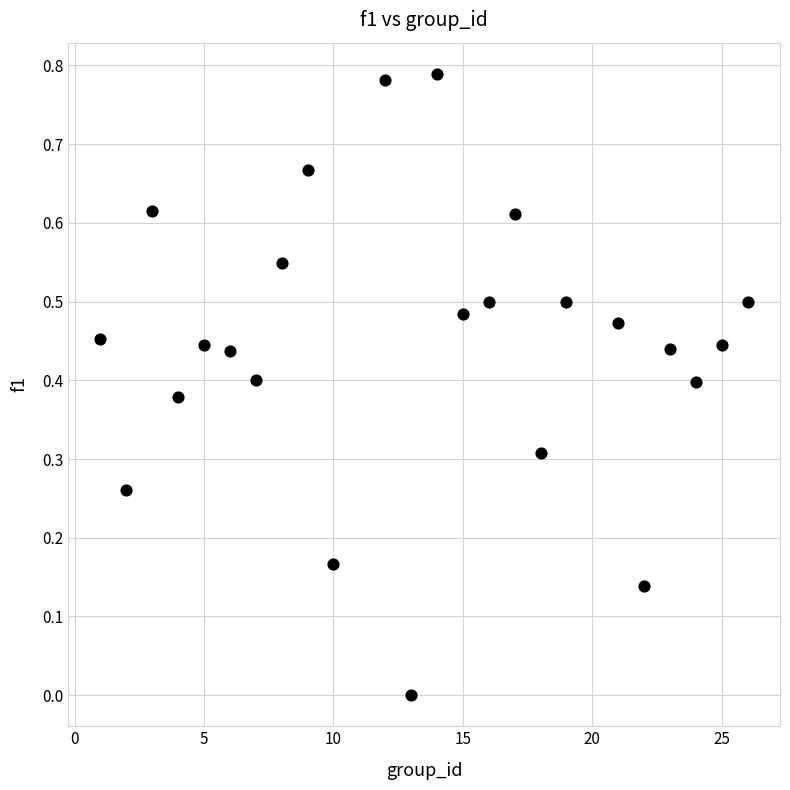

What is the range of X values (max minus min)?

25.0